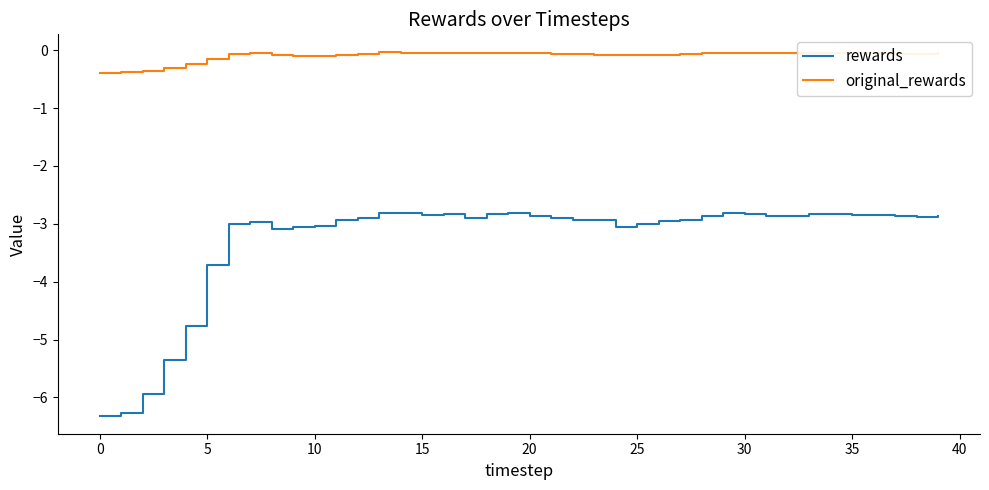

Which series has the widest spread of values?

rewards